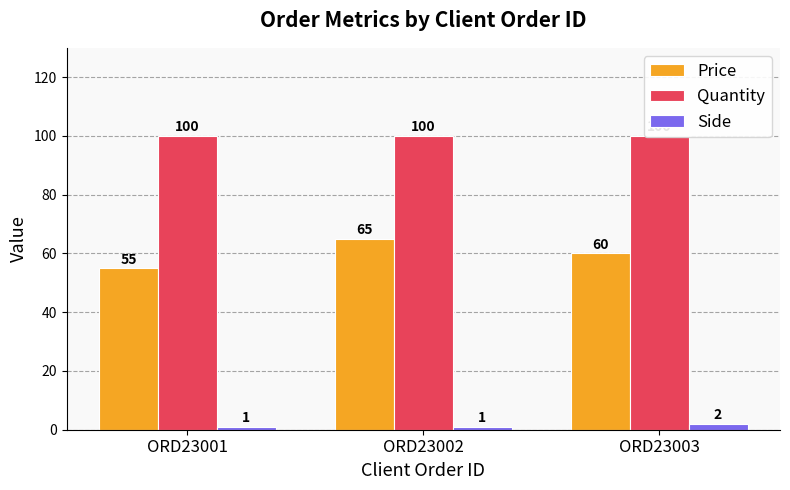

Rank the series by their average value, from highest to lowest.

Quantity, Price, Side